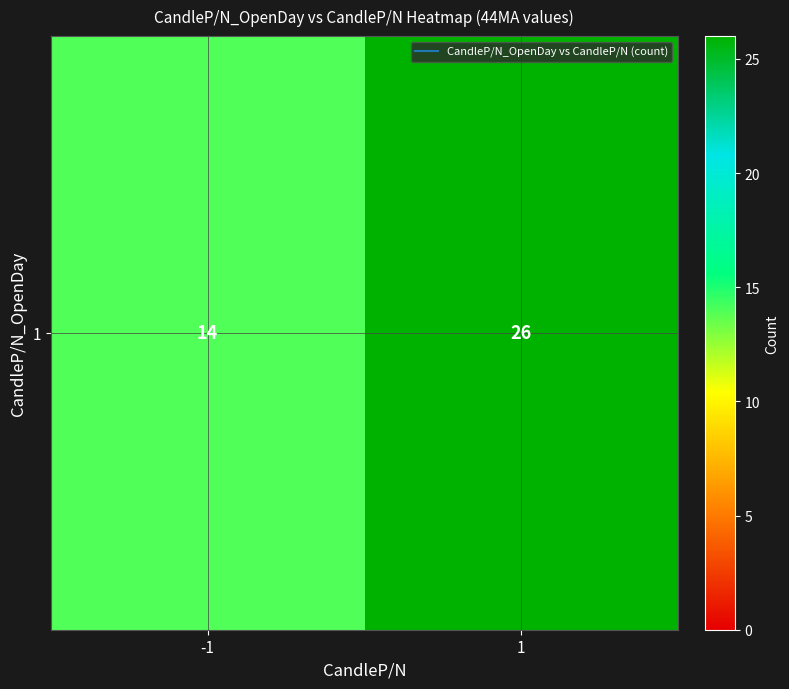

The chart shows a value of 5 at -1. True or false?

False